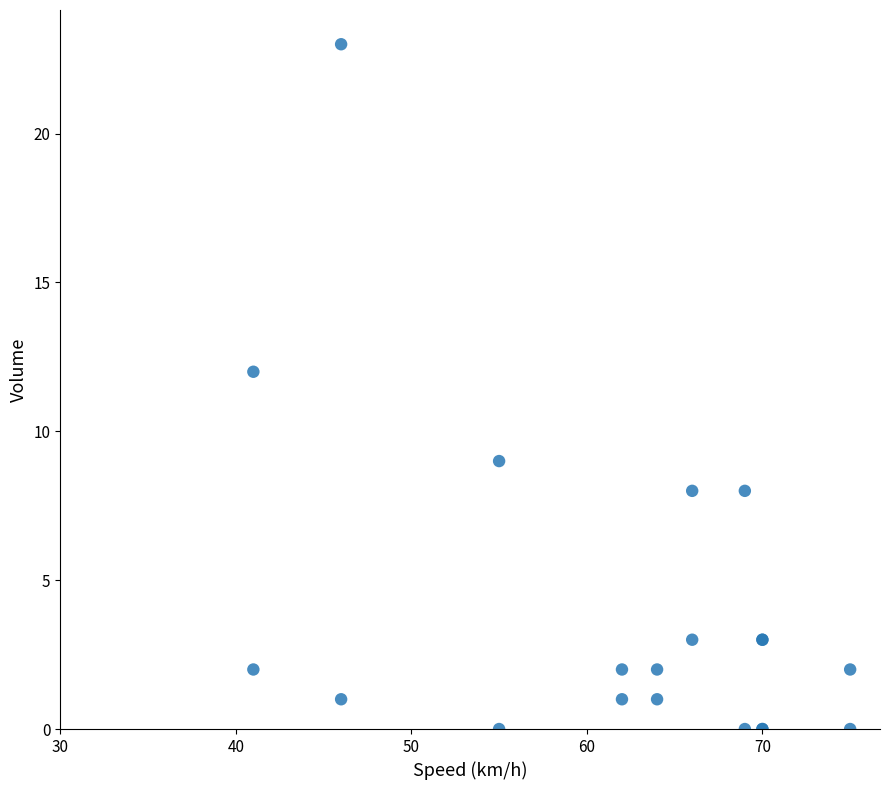

What Y value in the scatter plot is closest to 11?

12